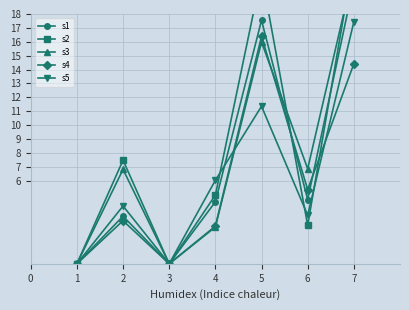

What is the value of the s2 point at the 5th from the left?

20.9